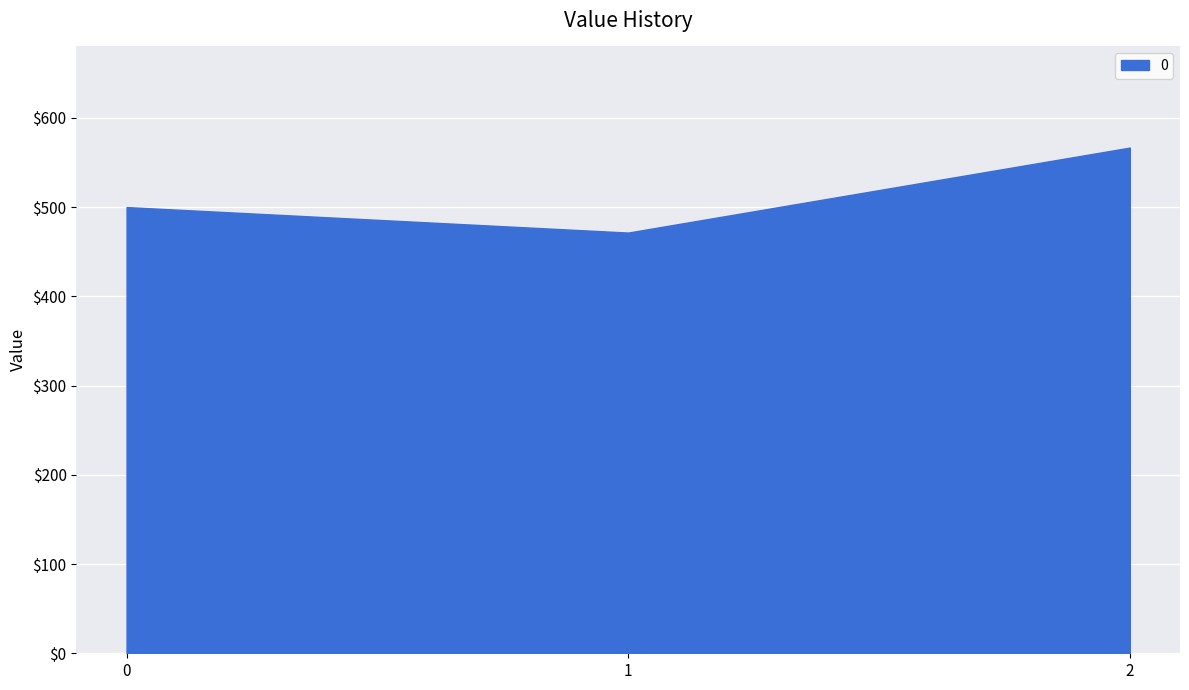

The value at 2 is 162.9. True or false?

False